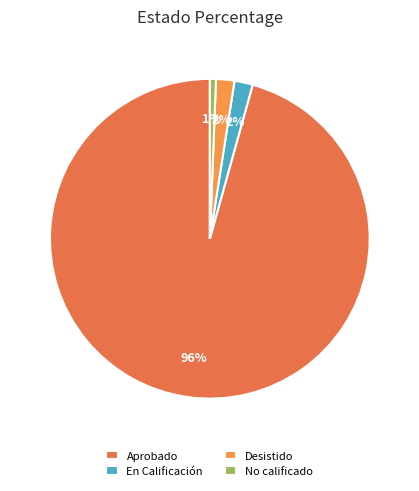

To the nearest percent, what portion does En Calificación represent?

2%